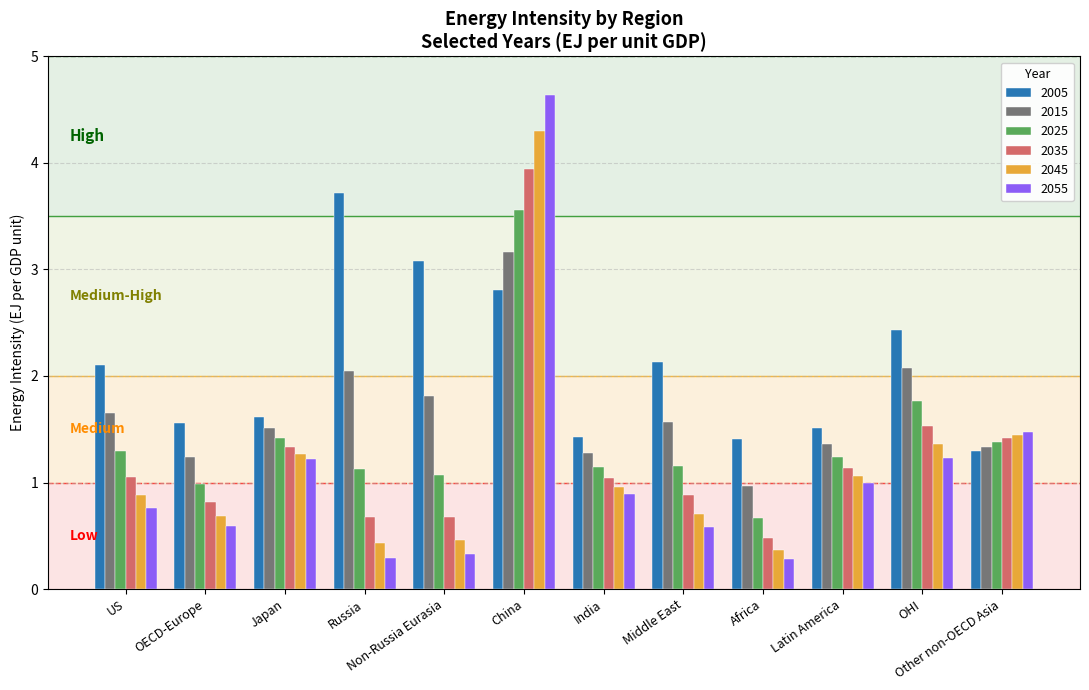

What are all the series names shown in the legend?

2005, 2015, 2025, 2035, 2045, 2055